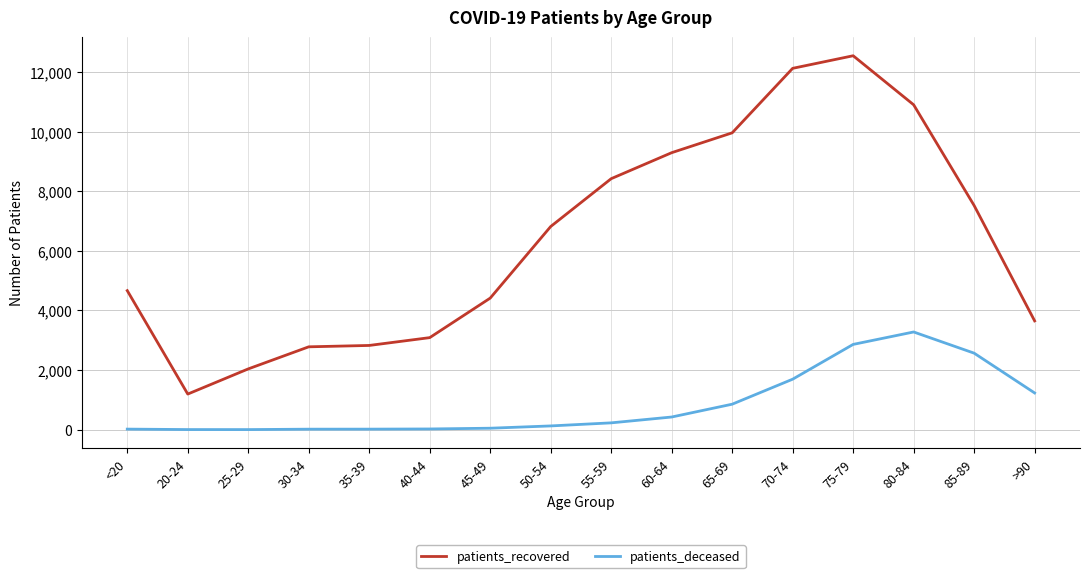

Is this an area chart (filled region under the line)?

No